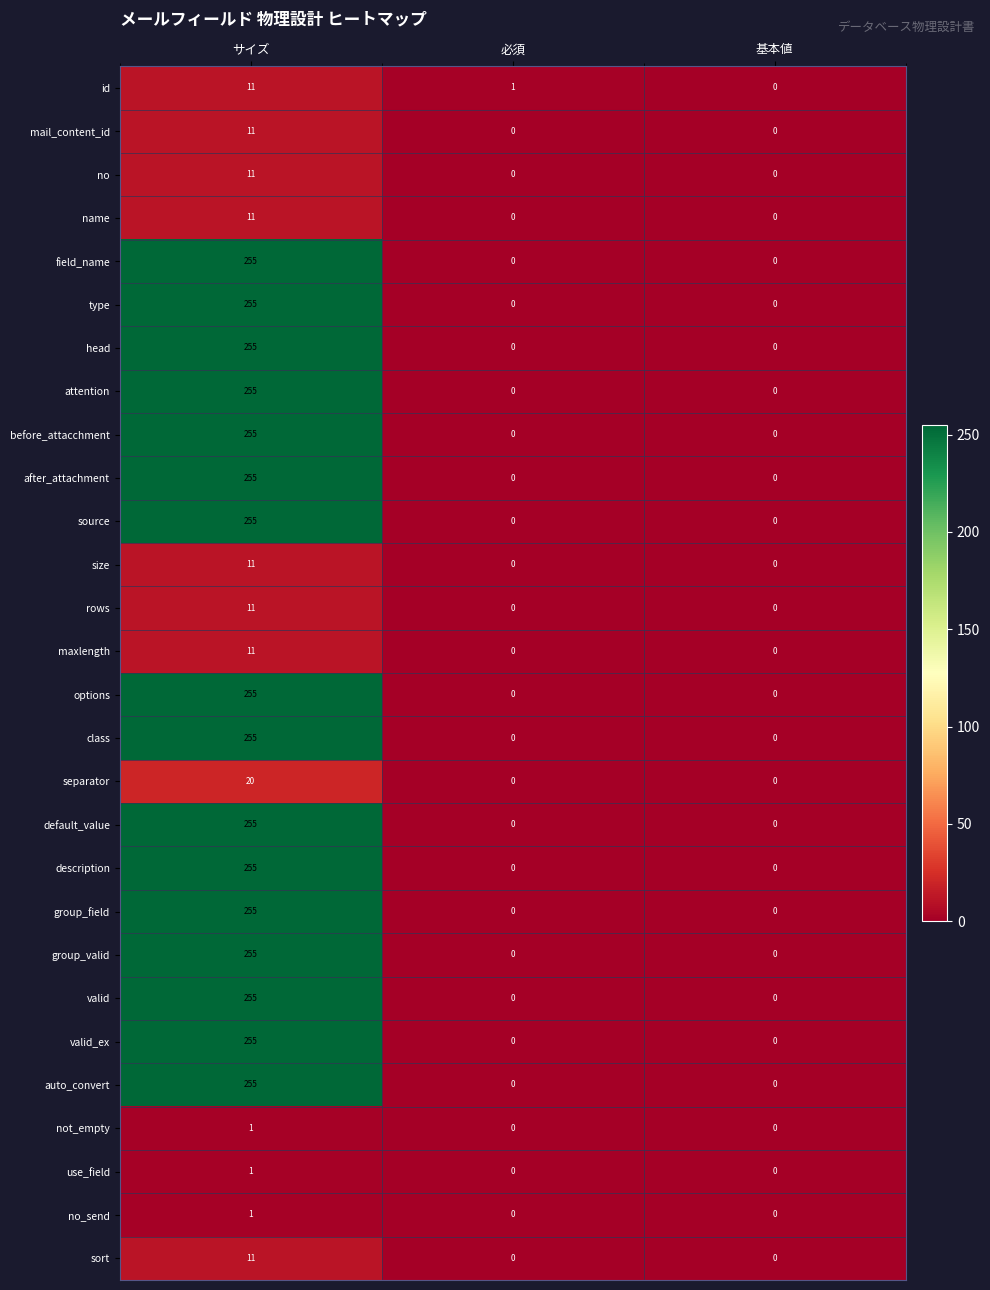

The valid_ex series shows 0 at 基本値. True or false?

True